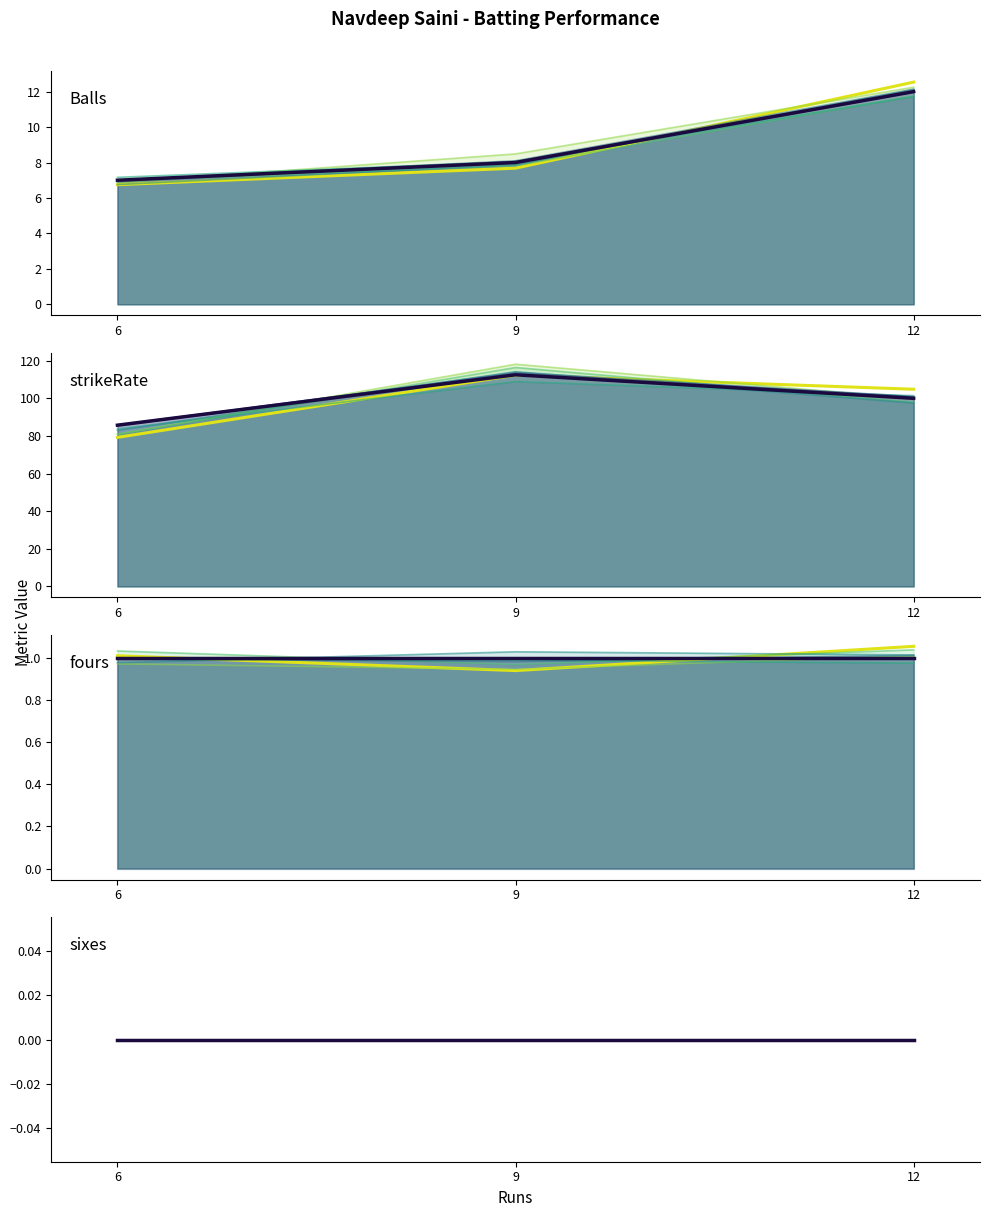

What is the difference between the strikeRate values at 9 and 6?

33.1